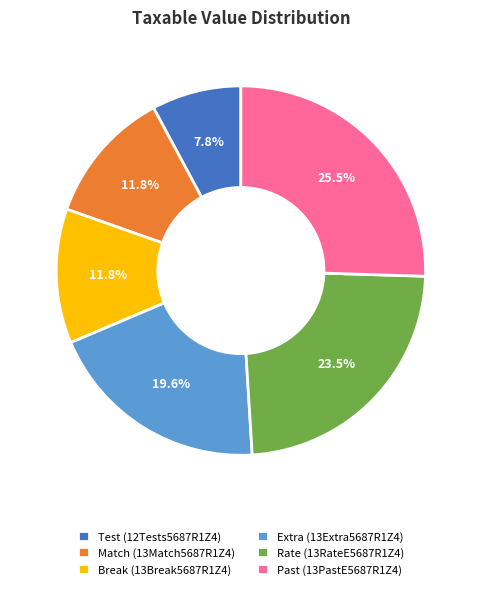

Between Past (13PastE5687R1Z4) and Match (13Match5687R1Z4), which is larger?

Past (13PastE5687R1Z4)